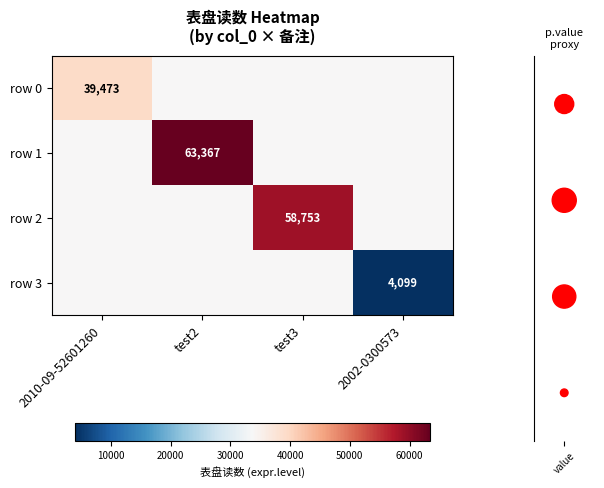

True or false: row 1 has a value of 41755 at test2.

False